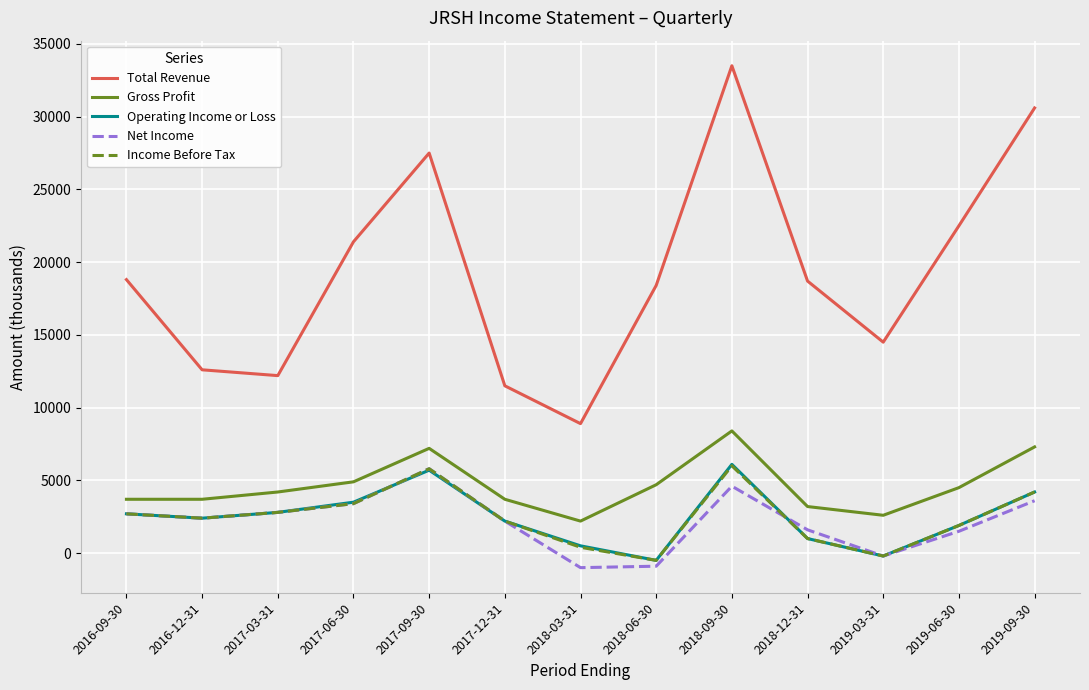

Is this an area chart (filled region under the line)?

No